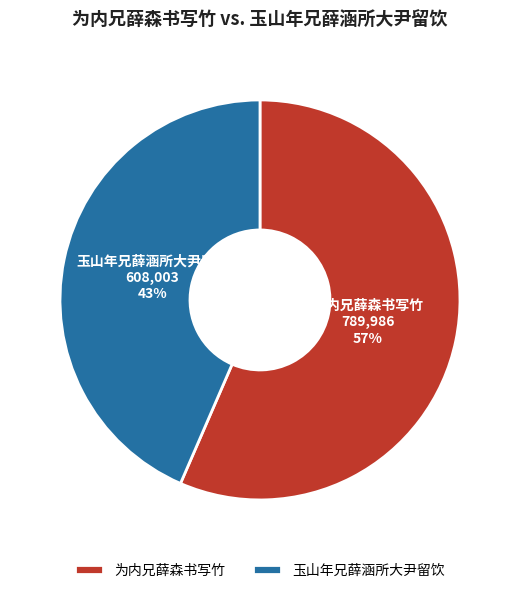

Is the sum of 为内兄薛森书写竹 and 玉山年兄薛涵所大尹留饮 greater than half?

Yes